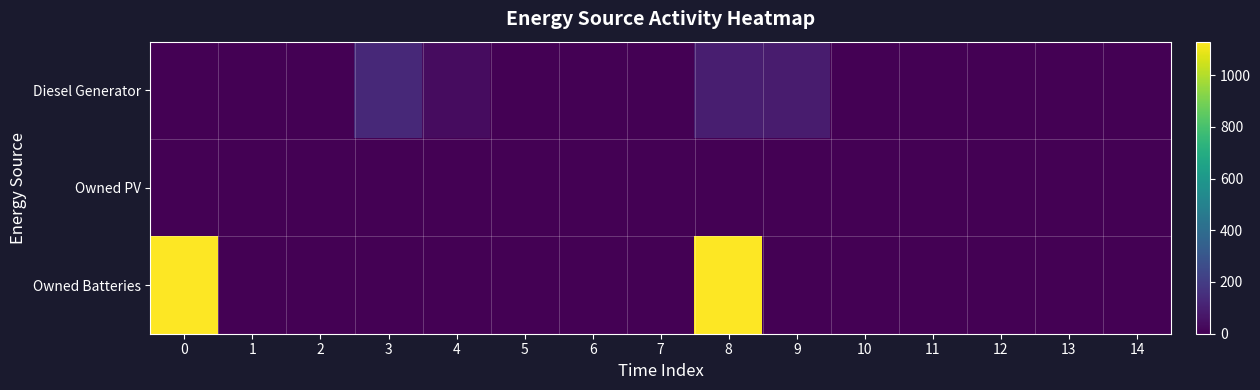

At how many categories does at least one series exceed 355?

2